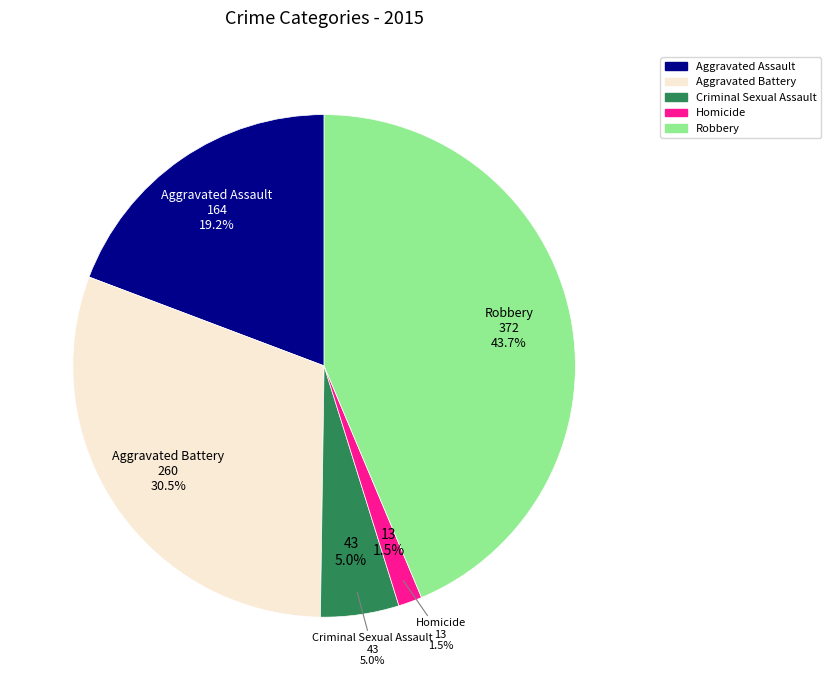

What percentage is NOT represented by Aggravated Battery?

69.5%